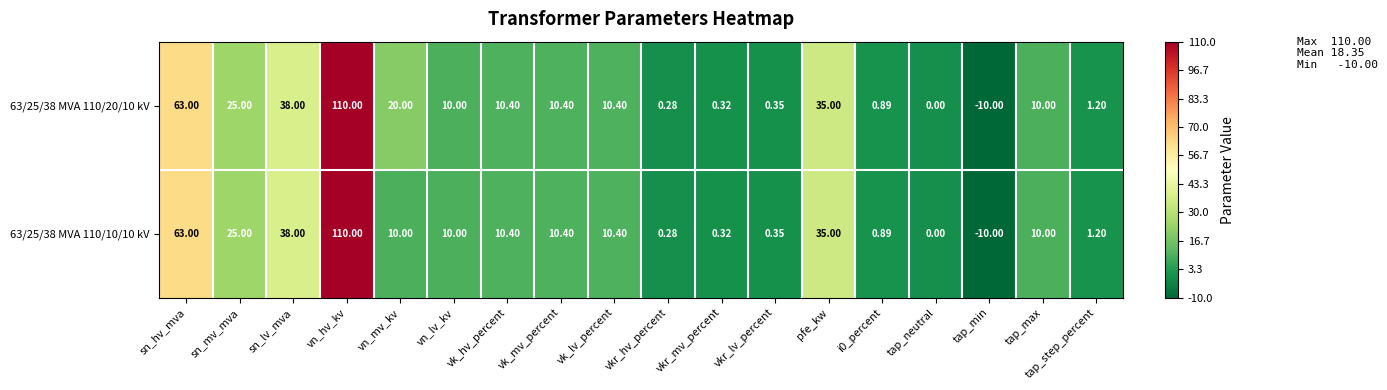

Which label corresponds to the largest value in the chart?

vn_hv_kv